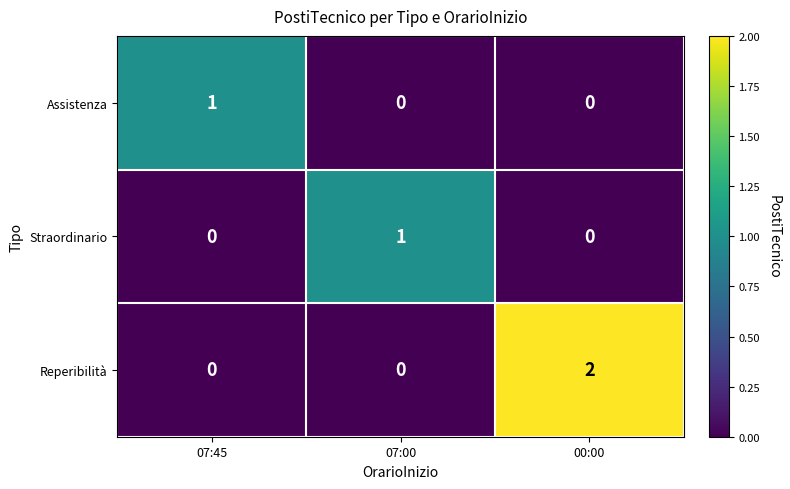

Reading left to right, what are all the values shown in this chart?

Assistenza: 1	0	0
Straordinario: 0	1	0
Reperibilità: 0	0	2